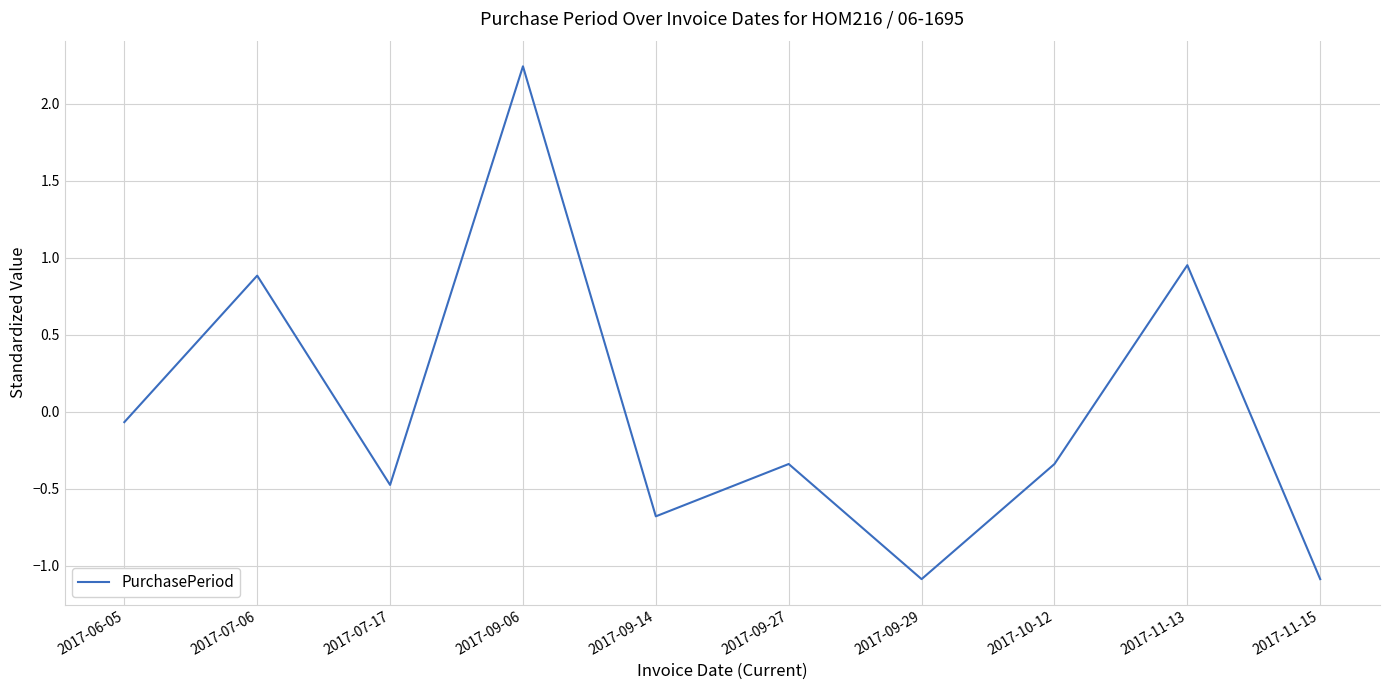

What position from the right is 2017-11-13?

2